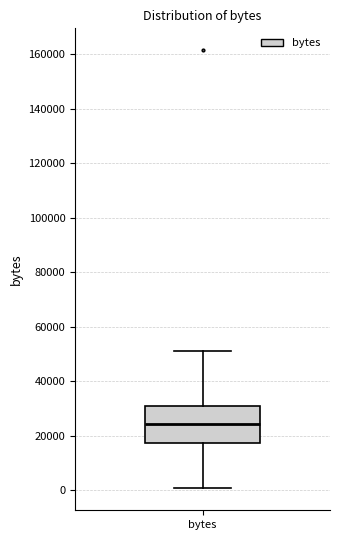

Transcribe this box plot: give where the median line is, the range the box spans, and where the two whiskers end, as read against the y-axis. The values are not printed on the chart, so give them approximately, as read against the axis.

median 24000, box 18000 to 30000, whiskers 0 to 50000